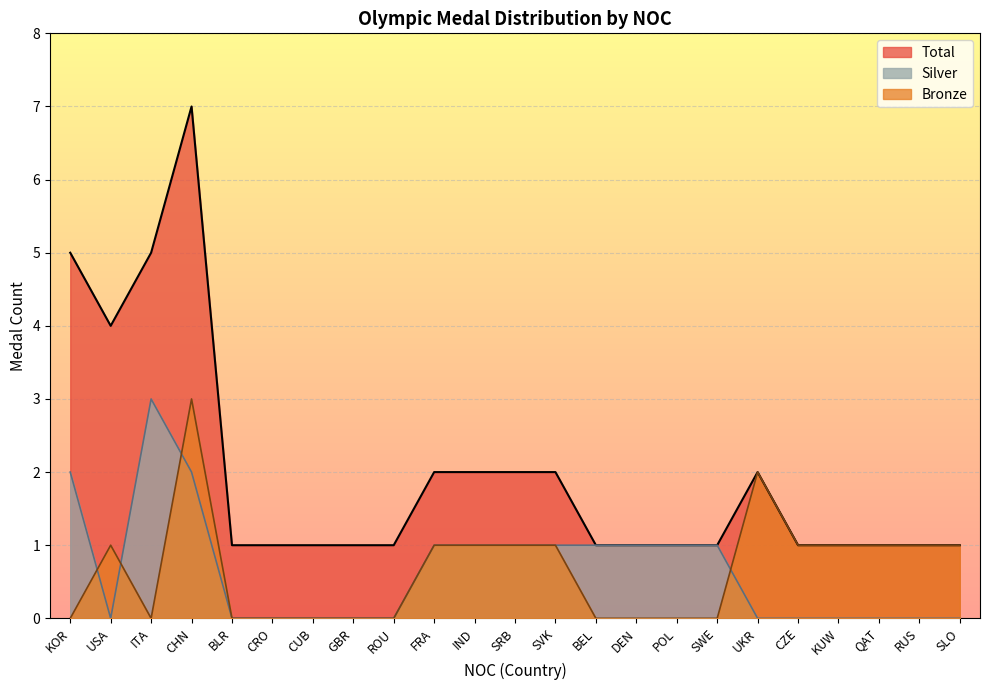

What is the difference between the Total values at RUS and CHN?

6